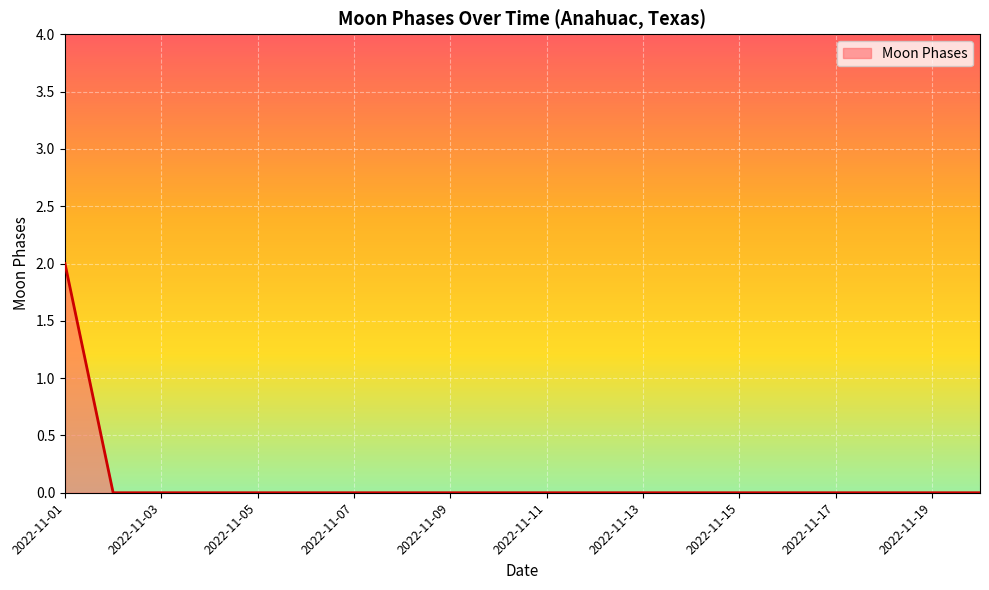

Reading right to left, extract all data points from this chart.

0	0	0	0	0	0	0	0	0	0	0	0	0	0	0	0	0	0	0	2